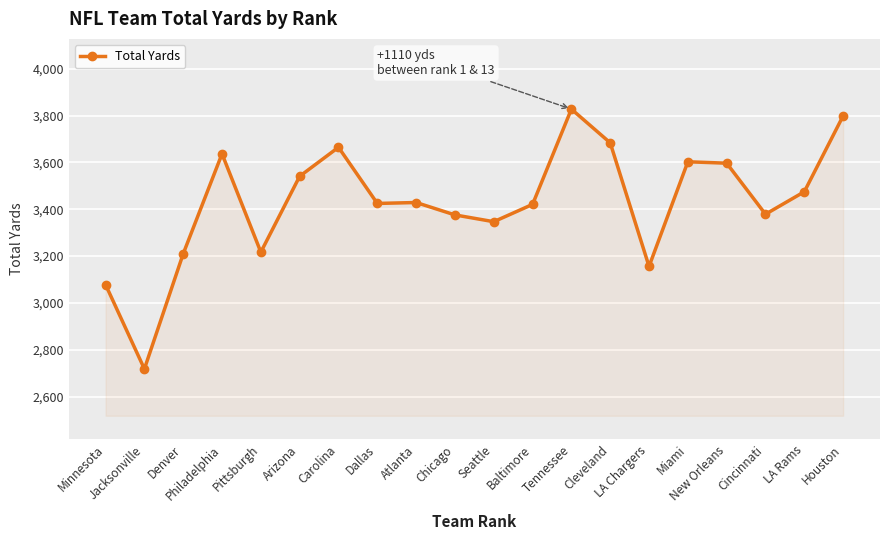

What is the smallest value displayed?

2718